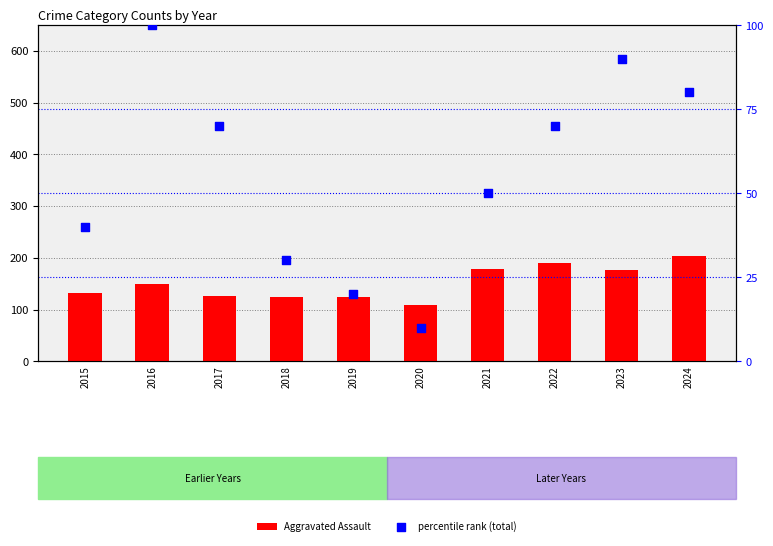

Which series has the widest spread of Y values?

Aggravated Assault